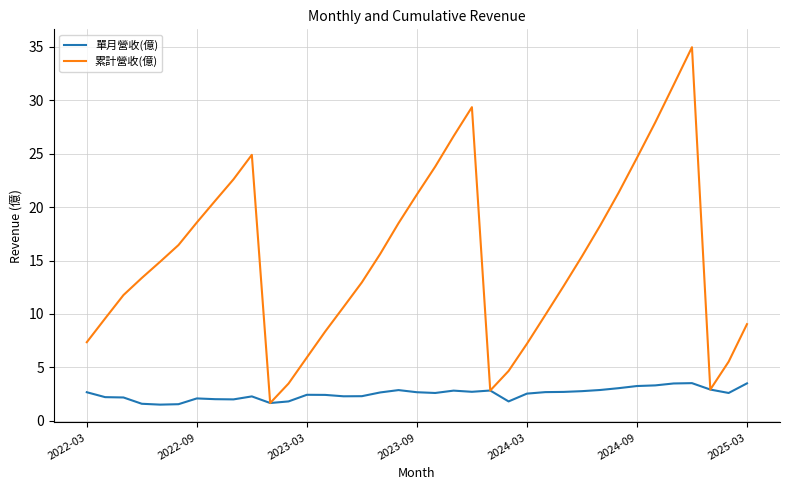

List the series in order of their peak value, highest first.

累計營收(億), 單月營收(億)